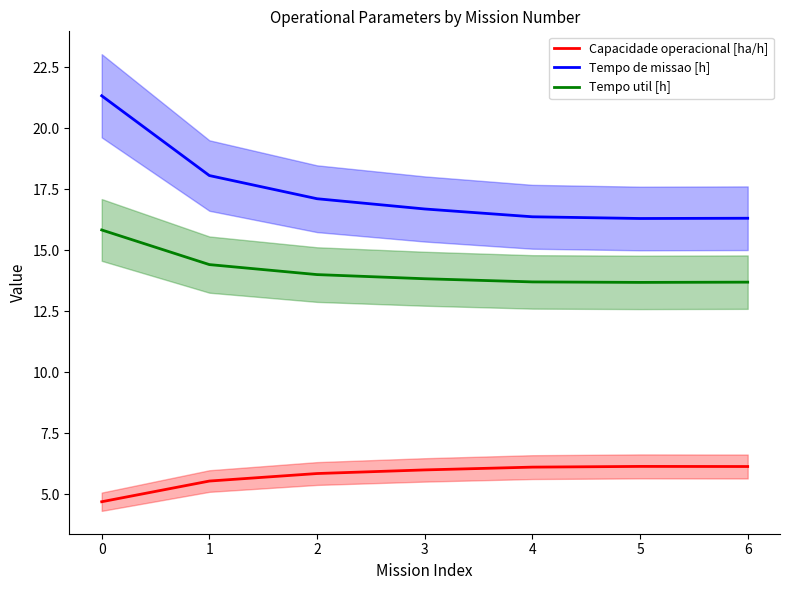

True or false: Capacidade operacional [ha/h] and Tempo util [h] cross at least once.

False